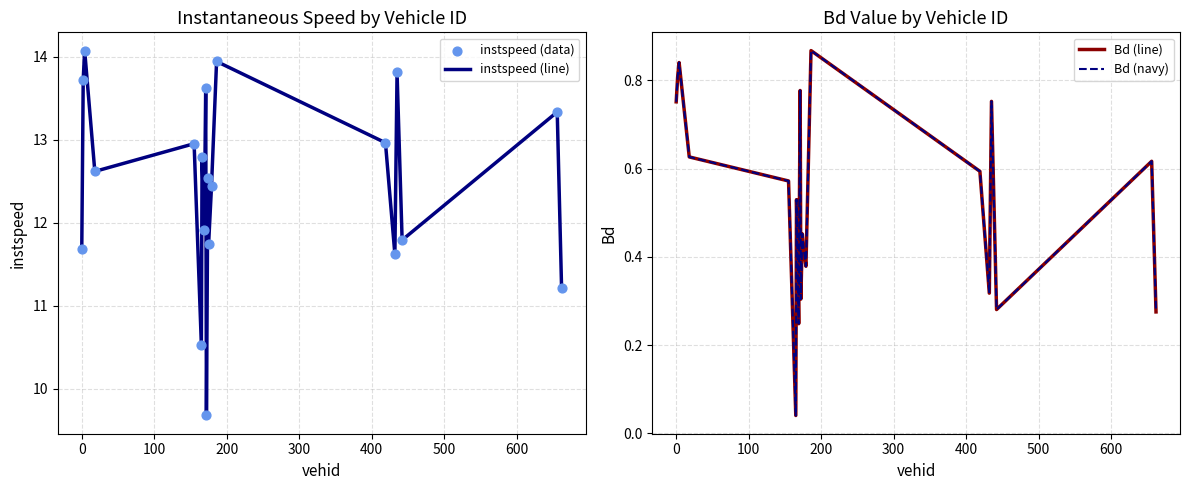

At how many categories does at least one series exceed 3?

20